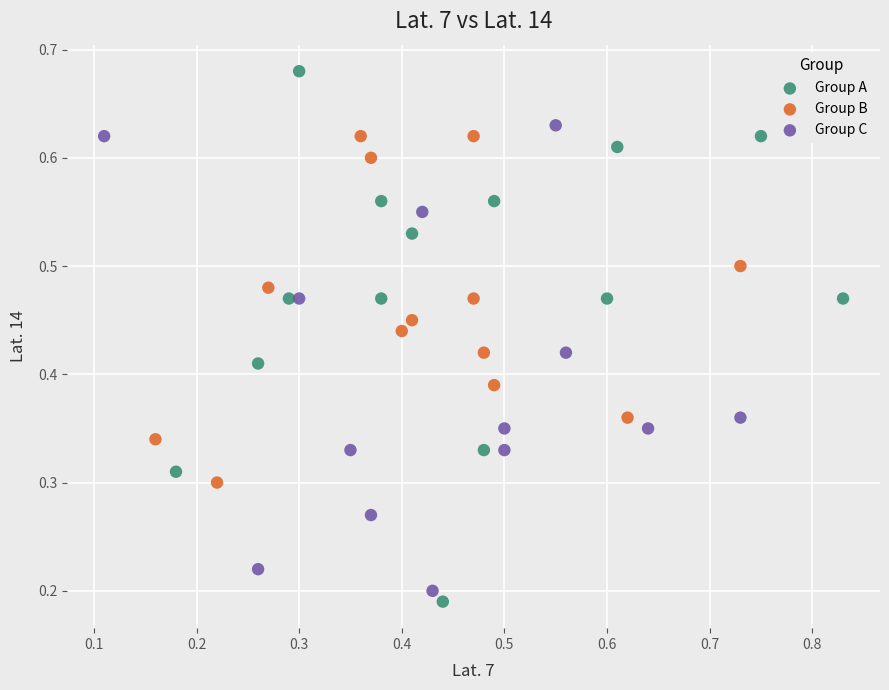

Which series reaches the maximum Y coordinate?

Group A